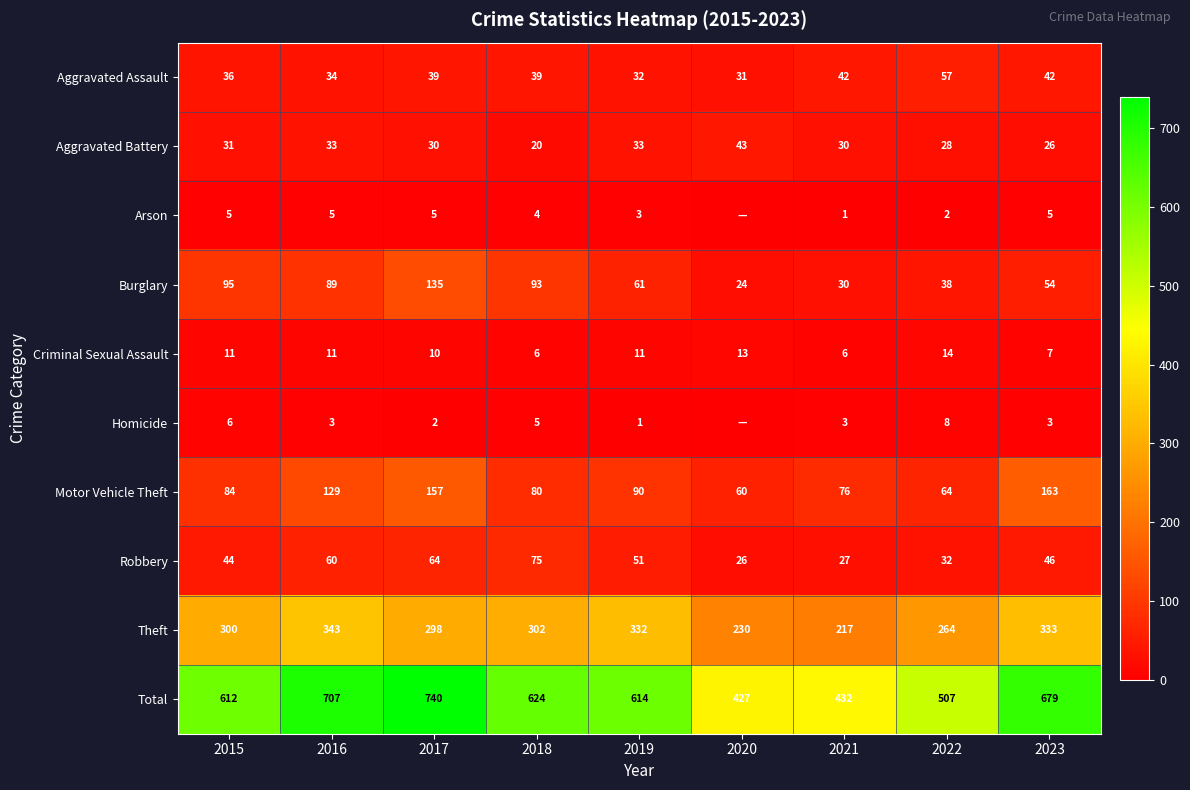

Is the value of Theft at 2015 greater than the value of Homicide at 2017?

Yes